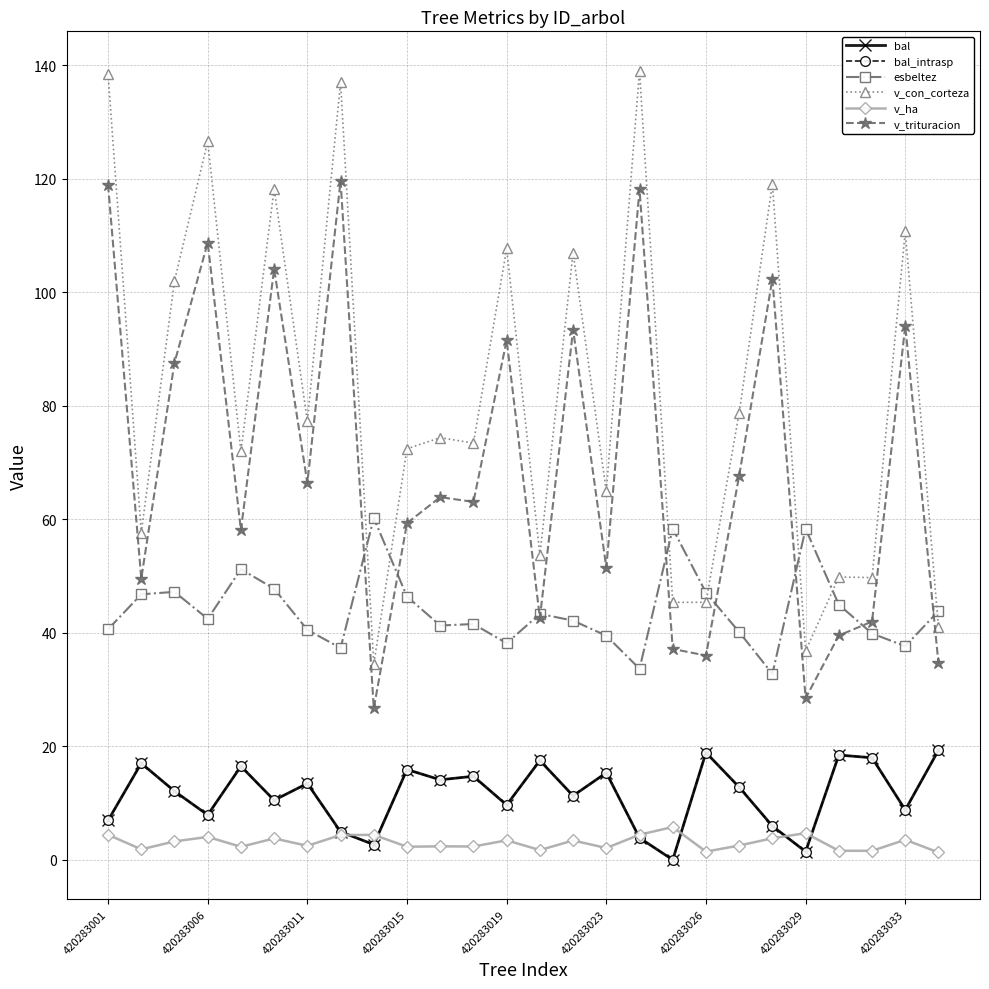

True or false: v_ha and v_con_corteza cross at least once.

False